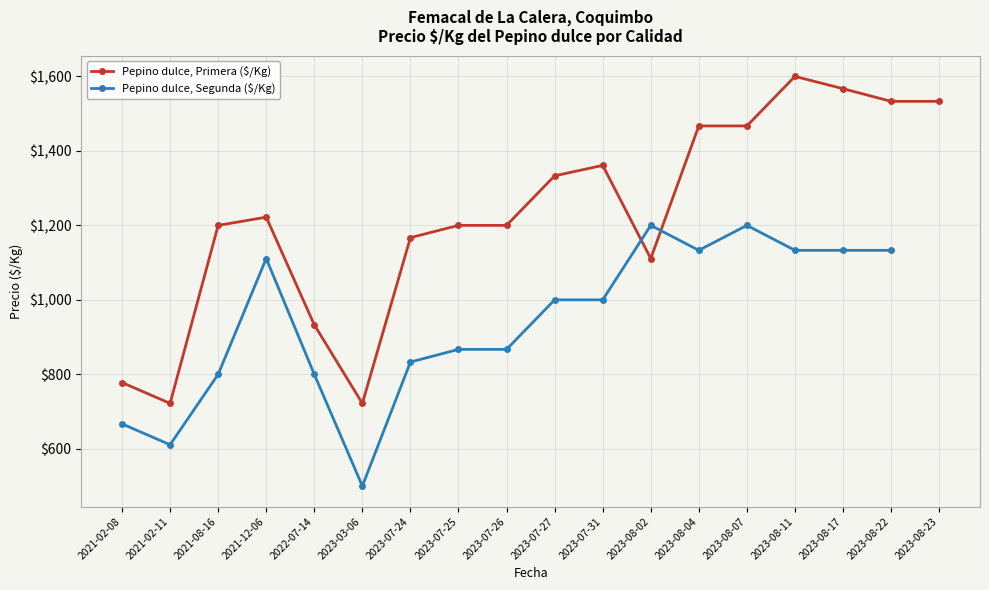

What is the spread (max minus min) of values at 2022-07-14?

133